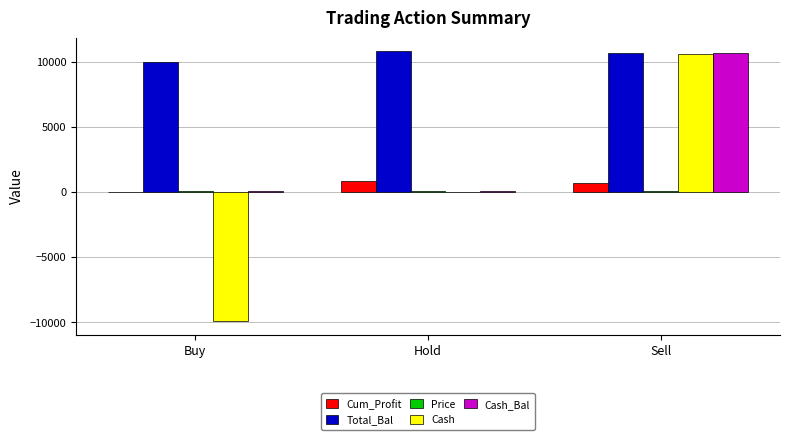

Between Buy and Hold, which series saw the biggest shift?

Cash